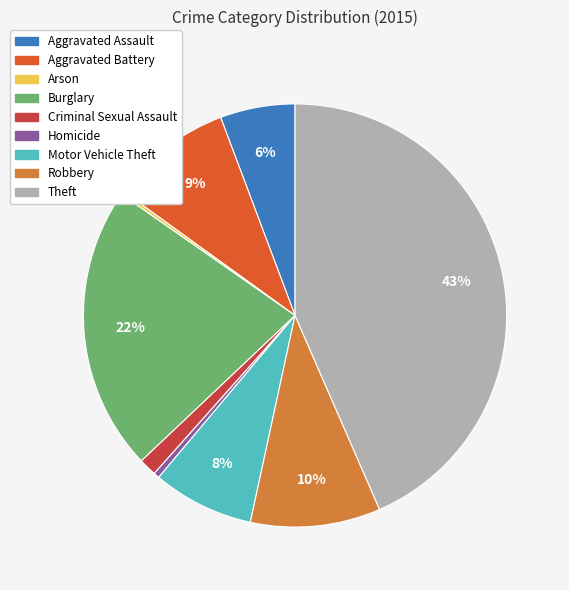

Which slice is the largest?

Theft